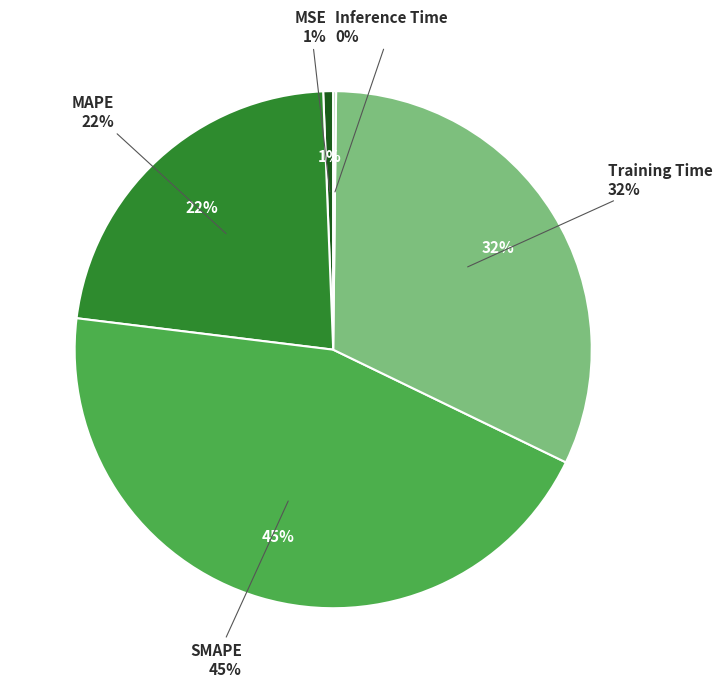

True or false: SMAPE accounts for 31% of the total.

False